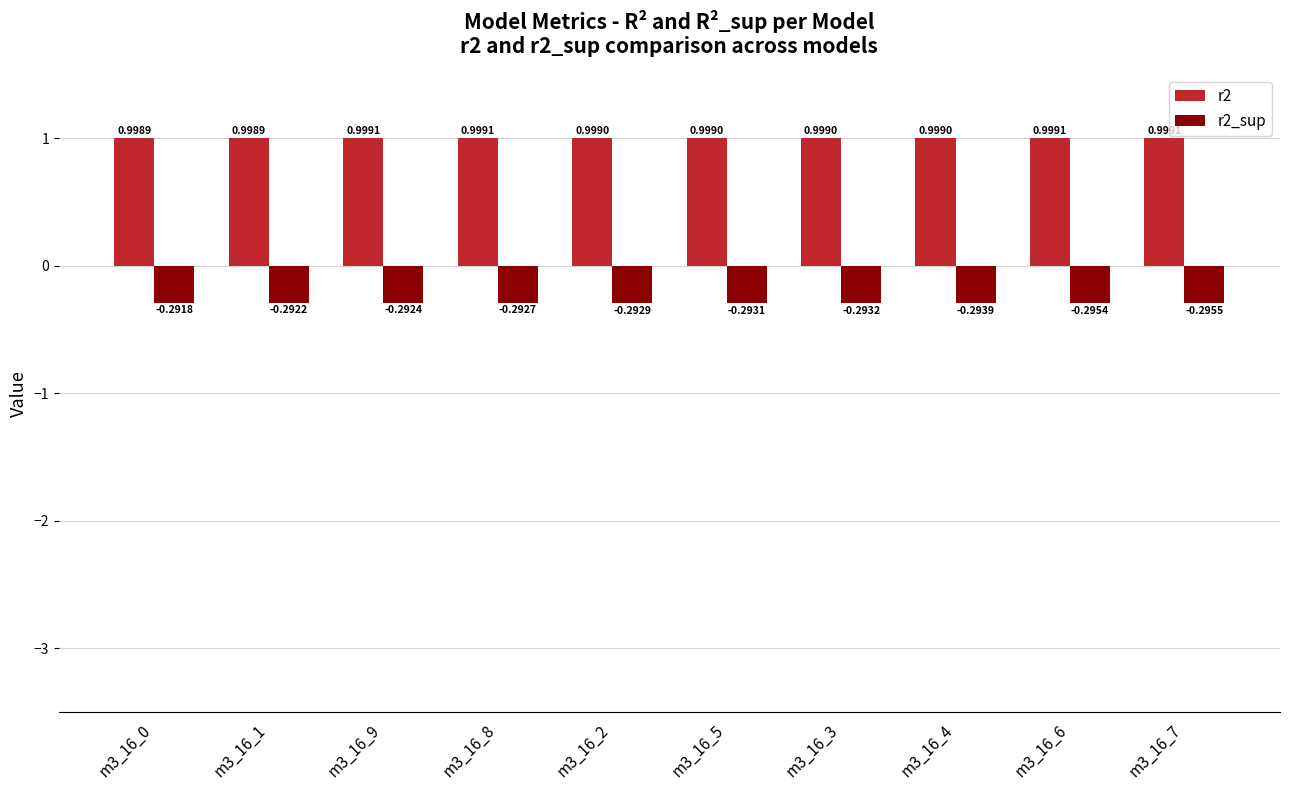

What is the difference between the highest and lowest values at m3_16_1?

1.3